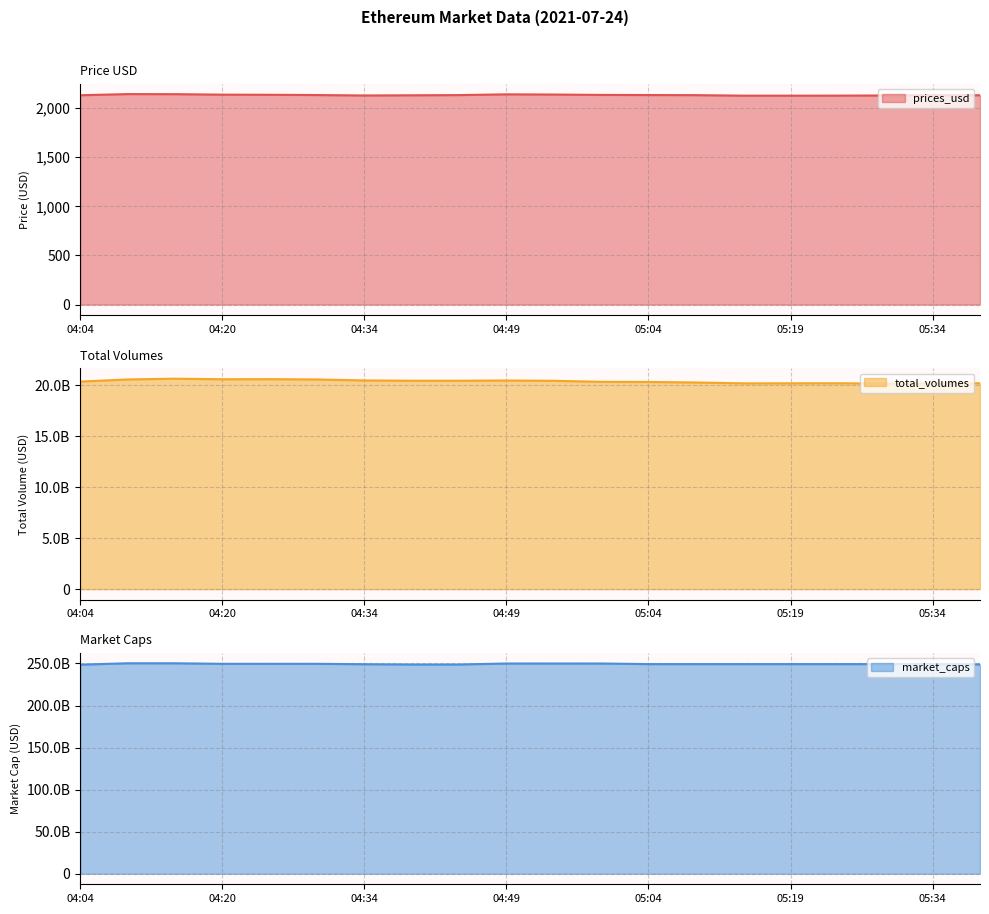

What is the difference between the maximum and minimum values in the market_caps series?

1656350841.8